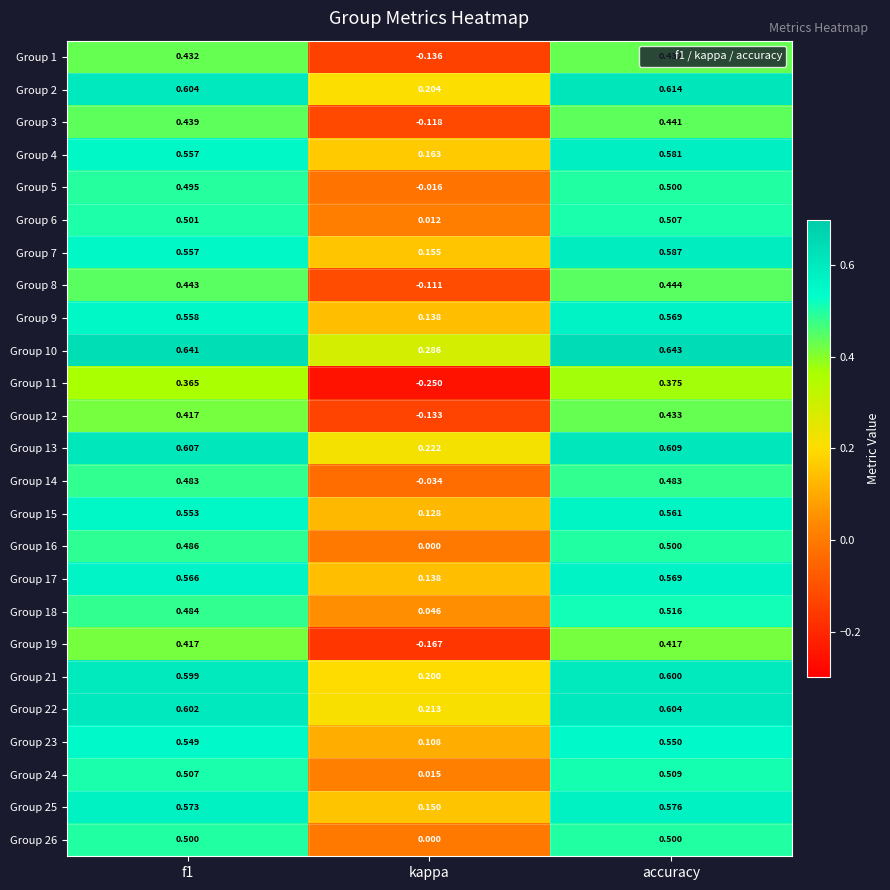

At which category is the sum across all series the highest?

accuracy